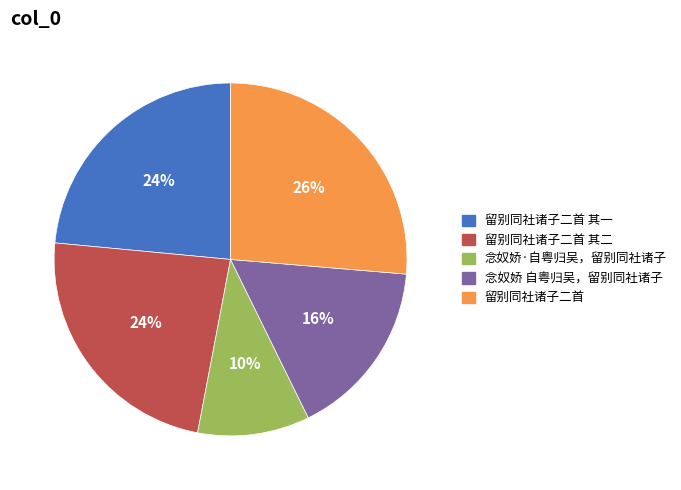

To the nearest percent, what percentage of the pie is 留别同社诸子二首 其一?

24%